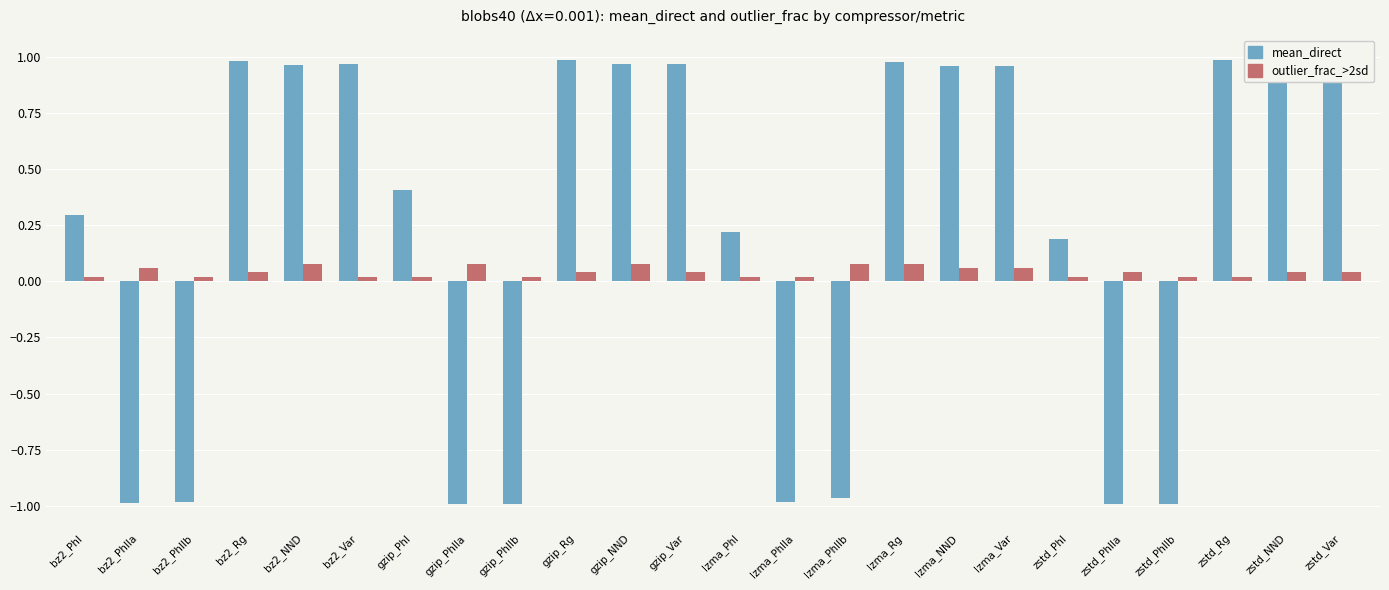

Which series has the largest total across all categories?

mean_direct